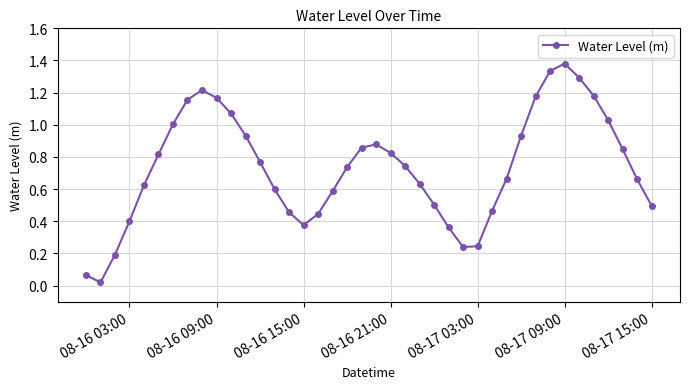

How many points are higher than both their immediate neighbors (excluding endpoints)?

3